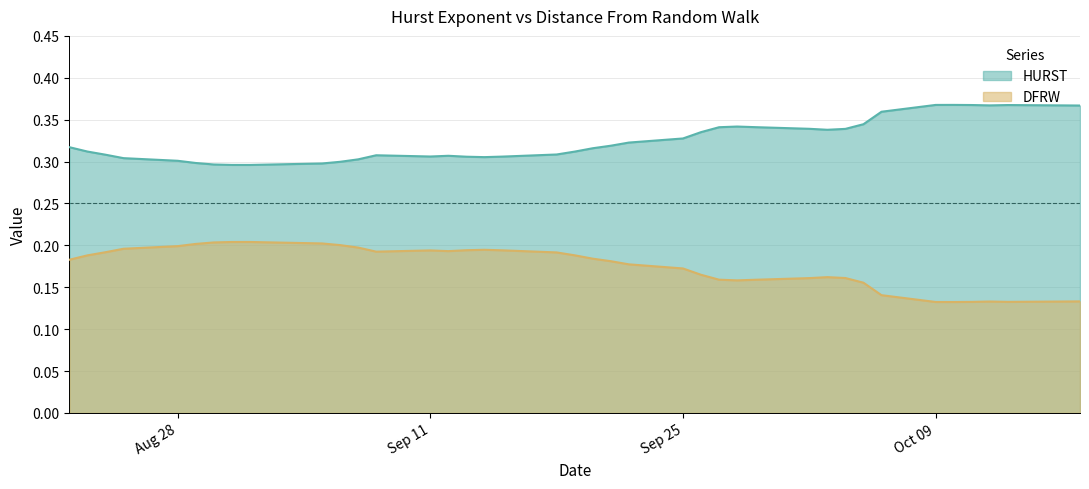

True or false: HURST and DFRW intersect in this chart.

False